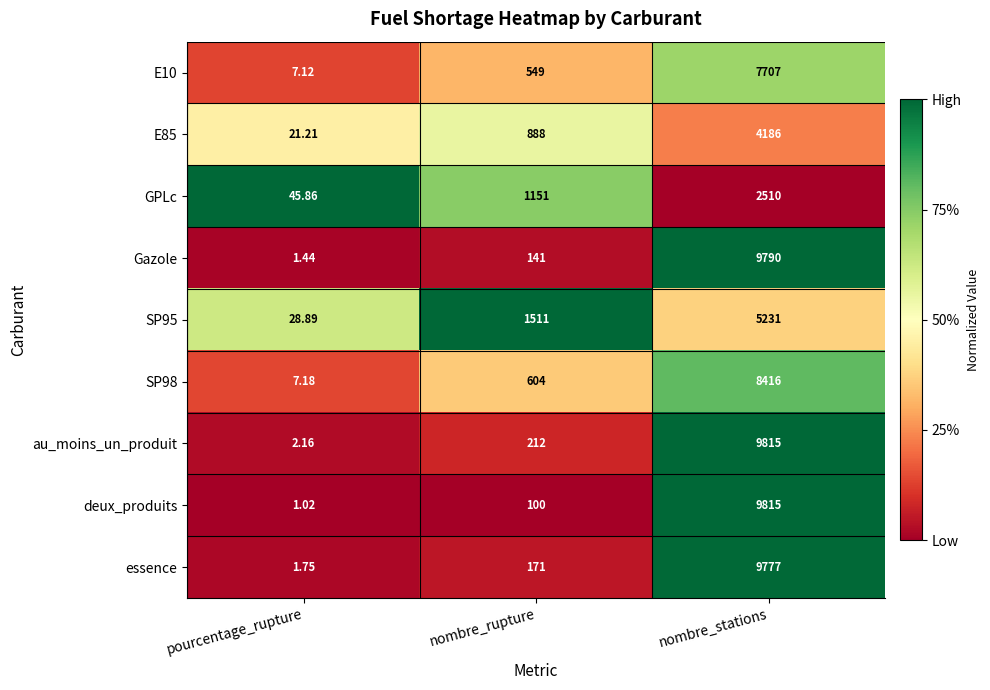

Which category has the highest value across all series?

nombre_stations